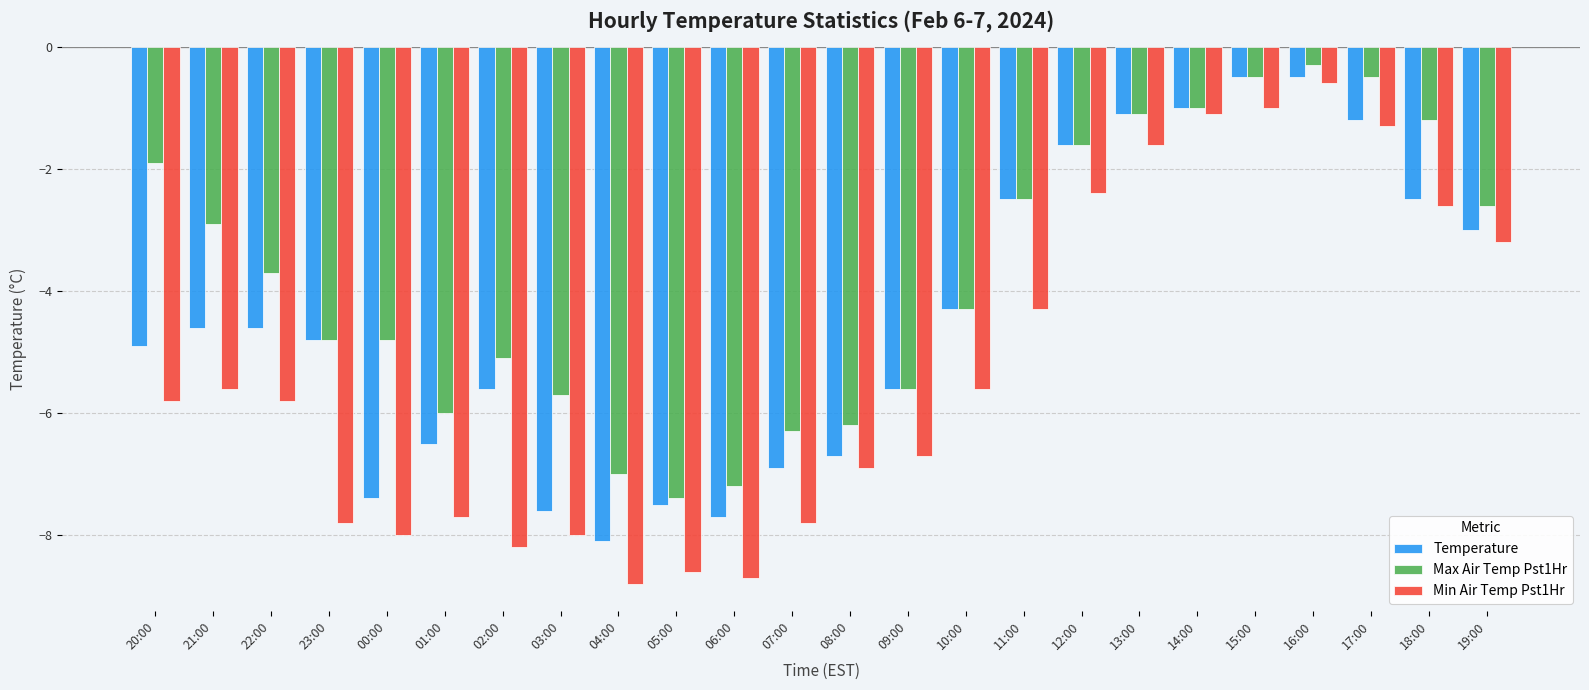

What position from the left is 14:00?

19